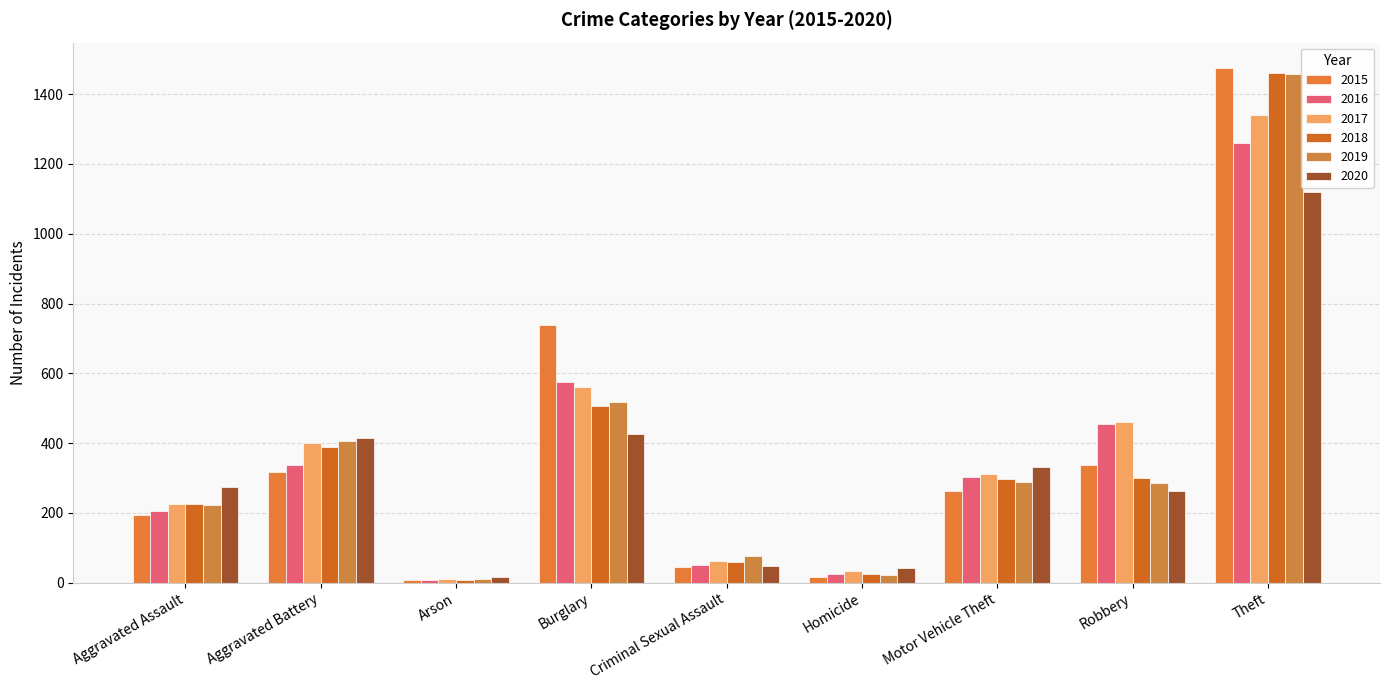

At which category is the sum across all series the highest?

Theft